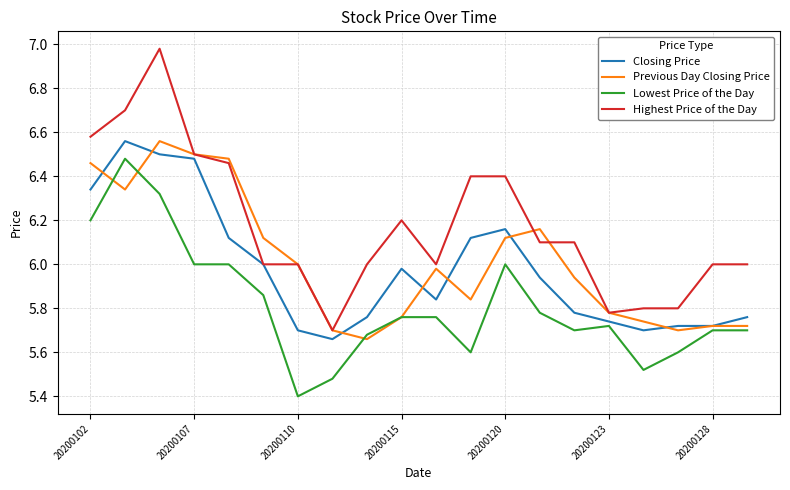

True or false: Highest Price of the Day and Lowest Price of the Day cross at least once.

False